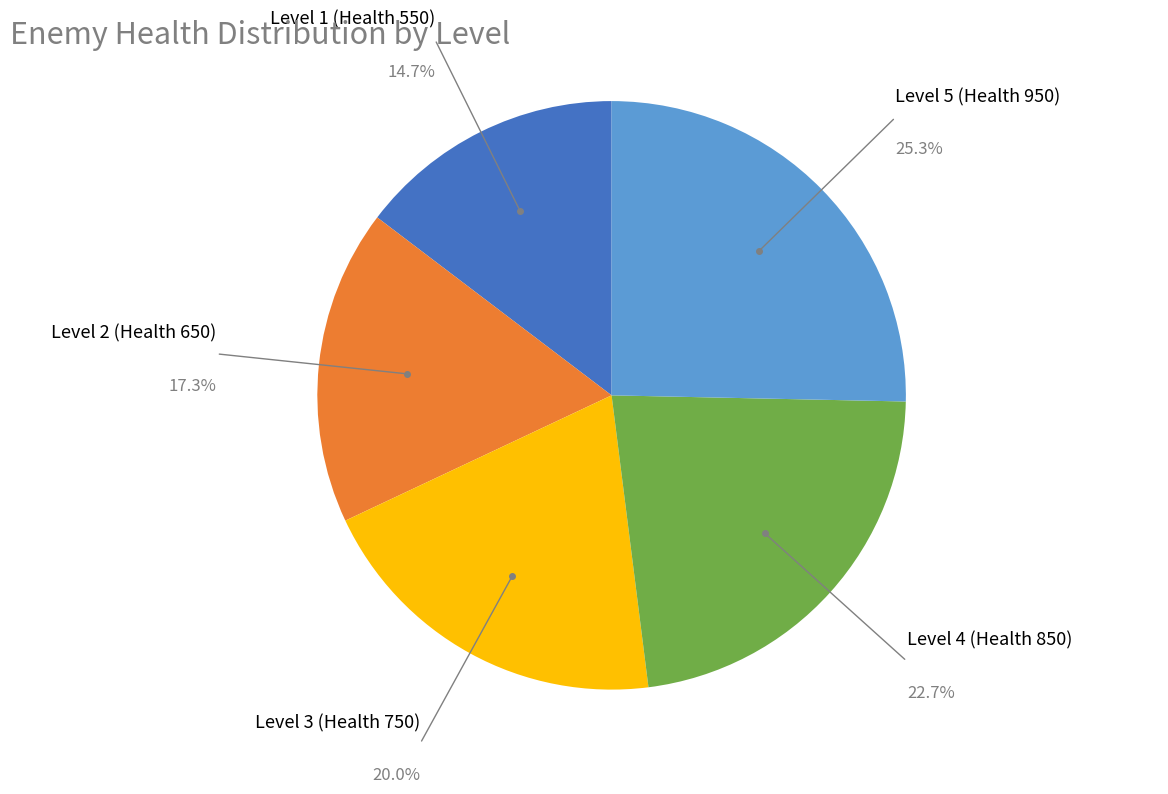

How many slices are in this pie chart?

5